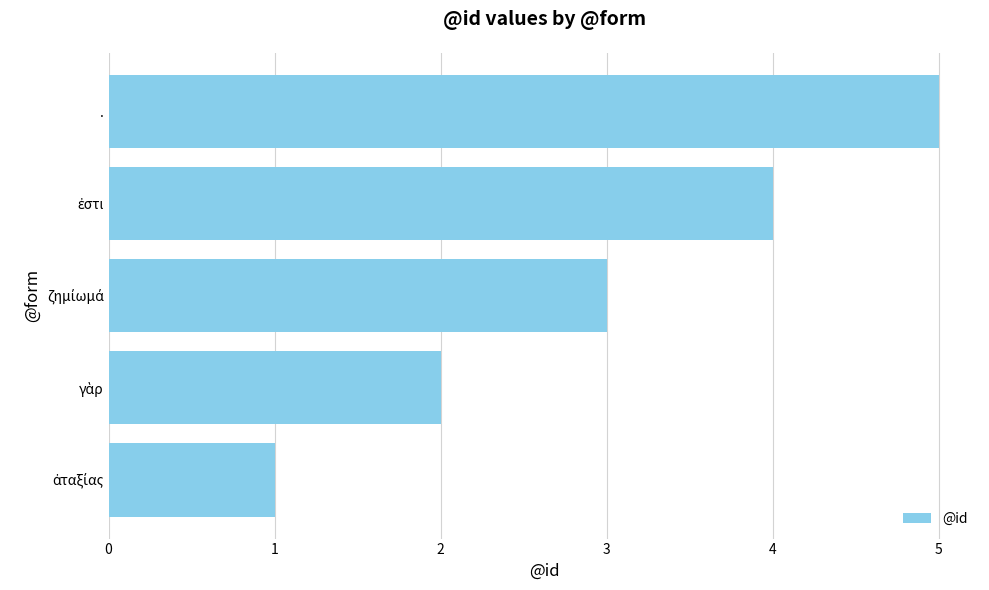

What is the average value?

3